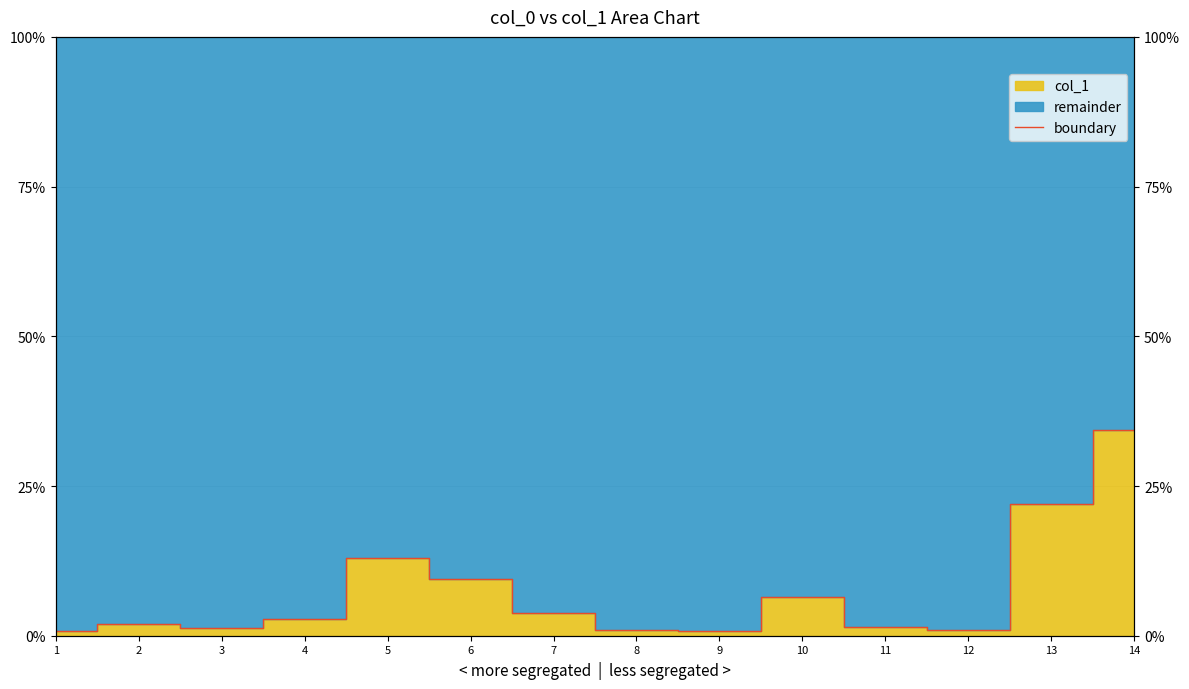

At which category does the chart reach its minimum across all series?

9